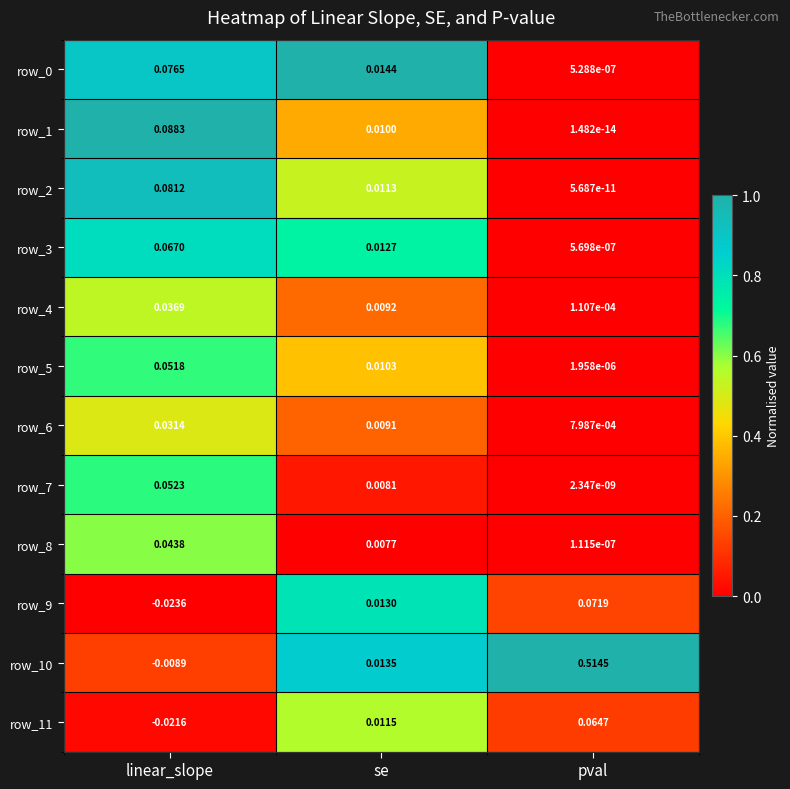

Count the number of categories in the chart.

3